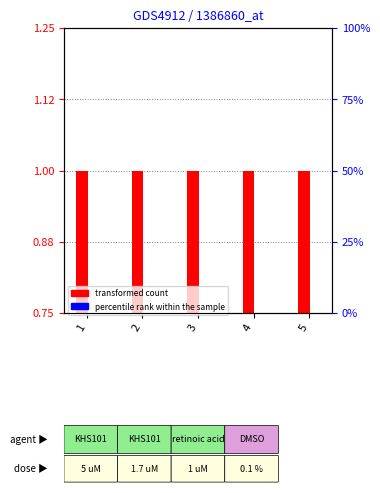

Does the chart contain stacked bars?

No